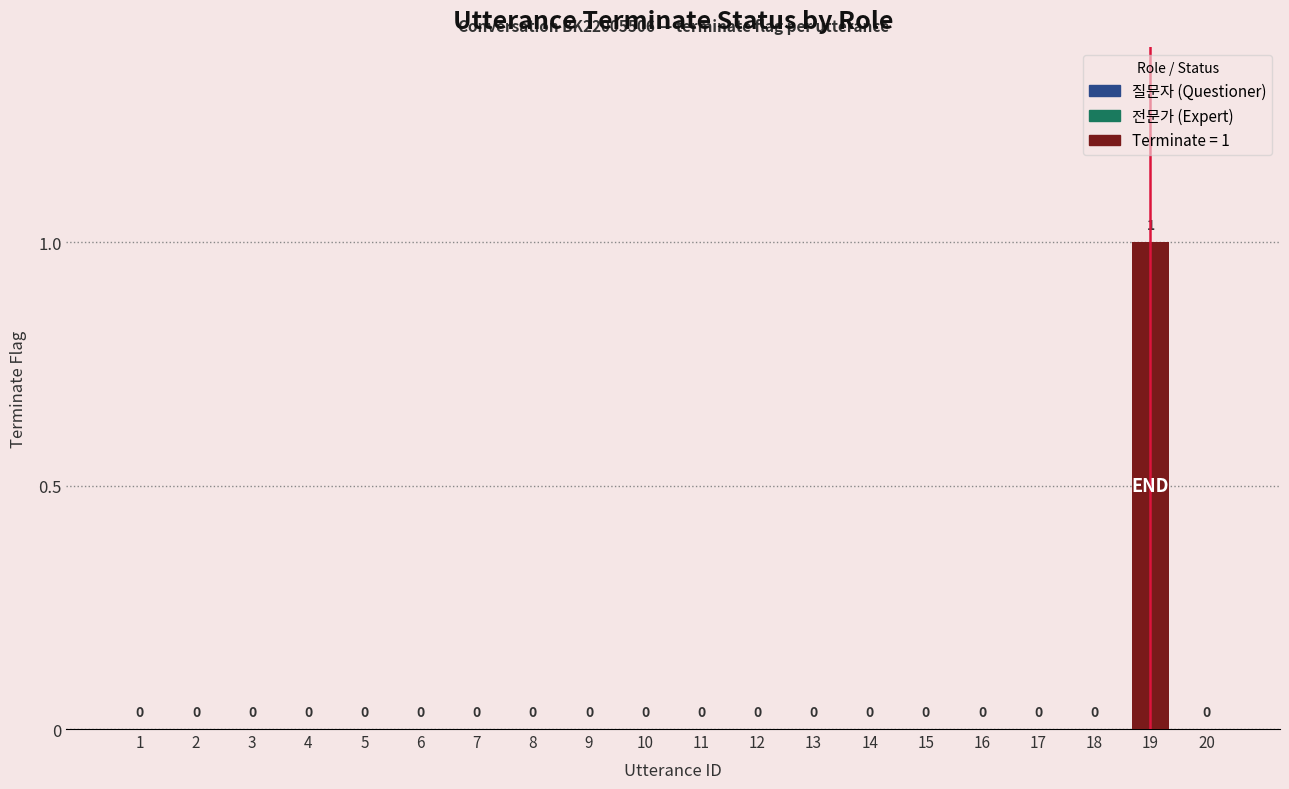

Are the bars horizontal?

No